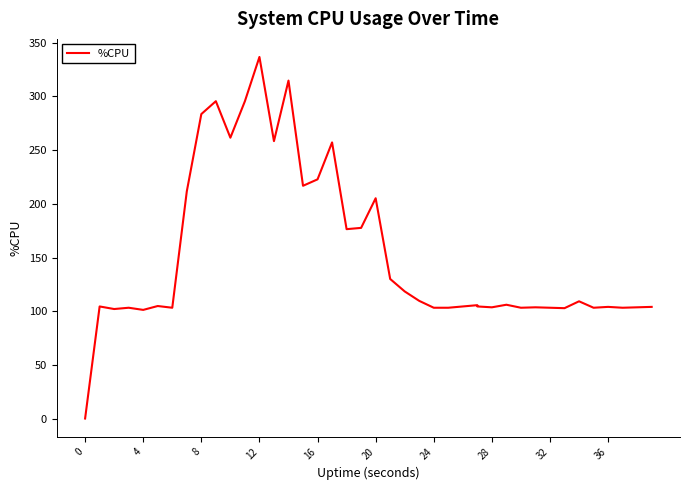

At which label is the value closest to 168?

18